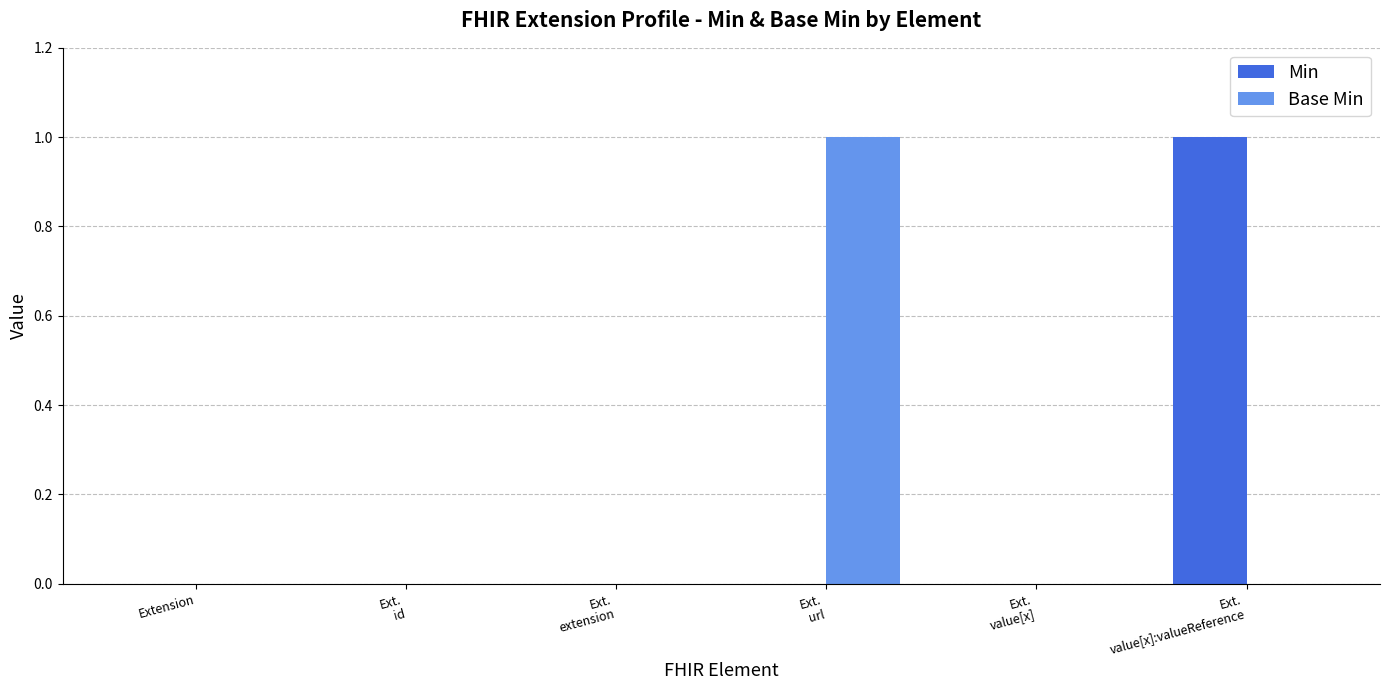

Does the chart contain stacked bars?

No